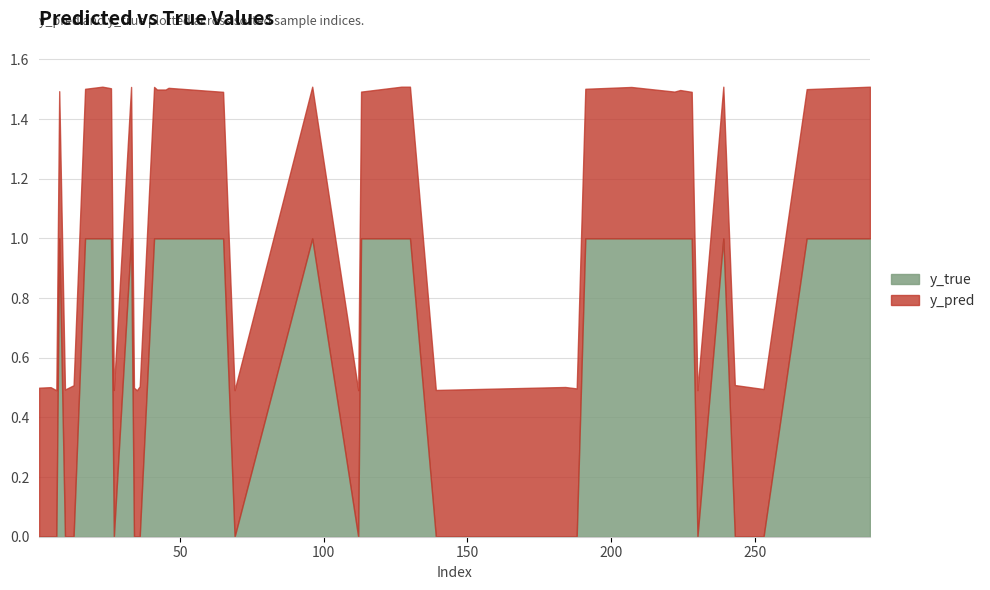

Which label corresponds to the largest value in the chart?

23